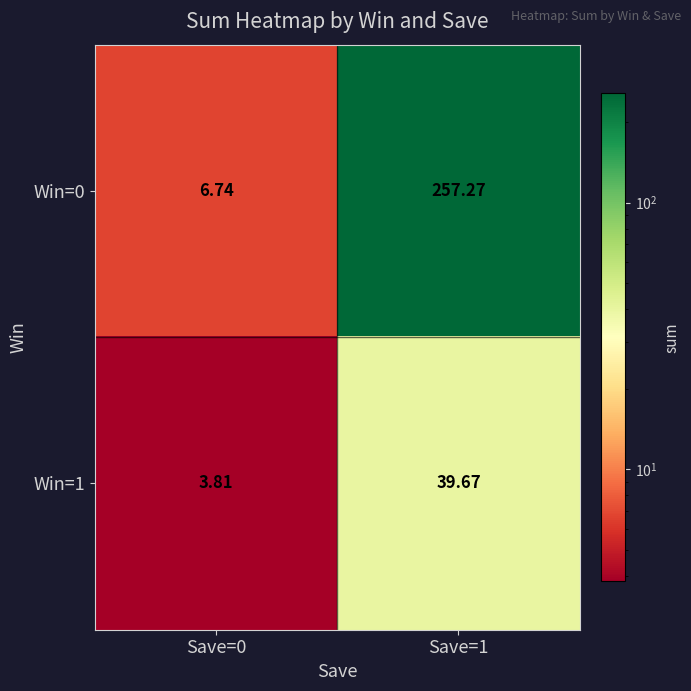

Which series changed the most between Save=0 and Save=1?

Win=0